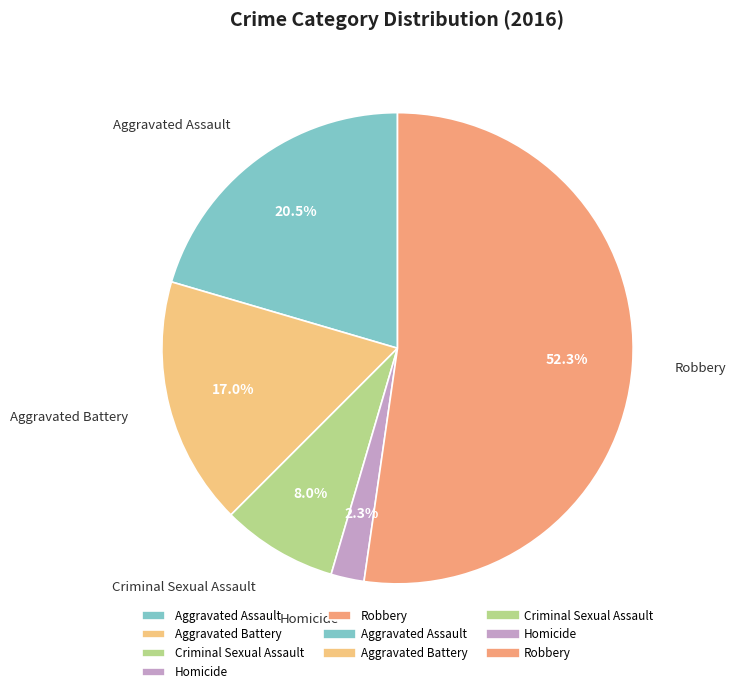

Does any single category account for the majority?

Yes